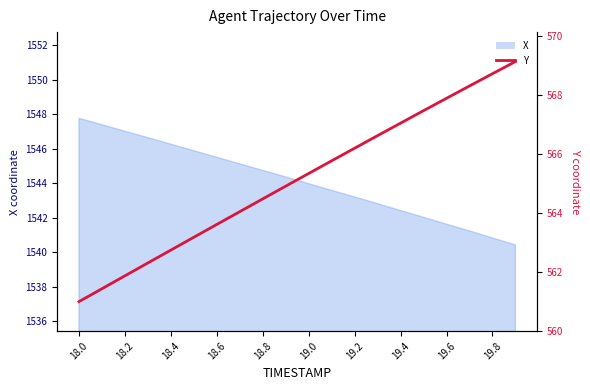

Count the number of values greater than 565.

10